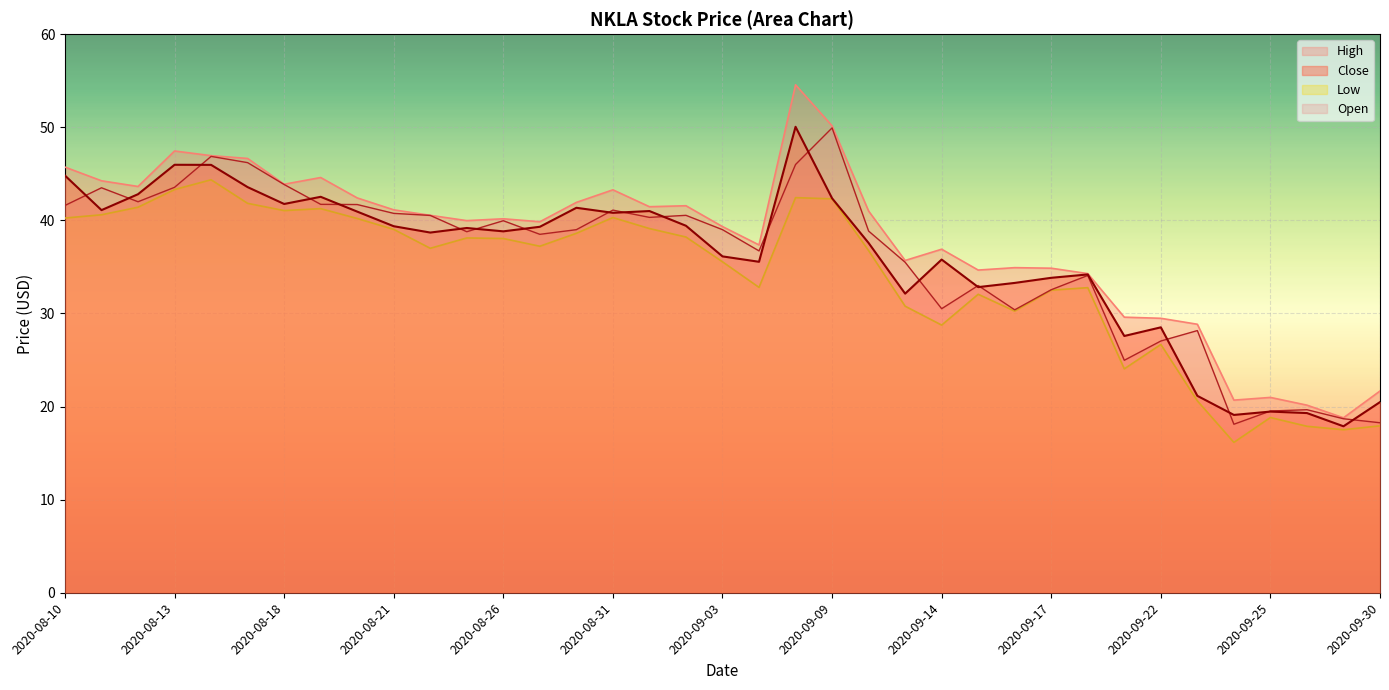

What is the spread (max minus min) of values at 2020-08-12?

2.2